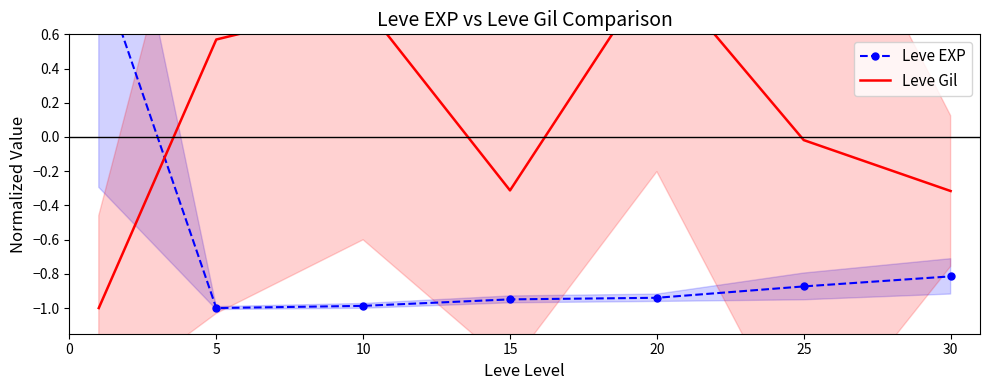

Which series has the largest total across all categories?

Leve Gil